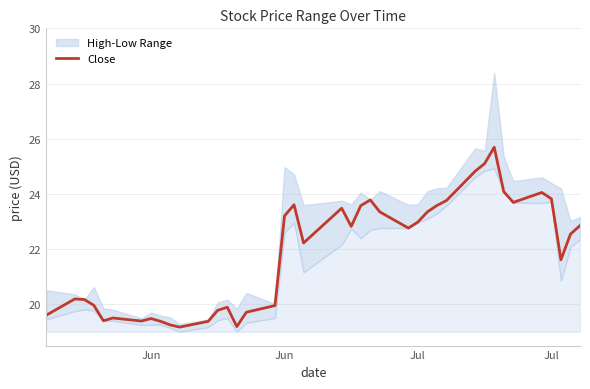

Does the chart display data point markers on the line(s)?

No